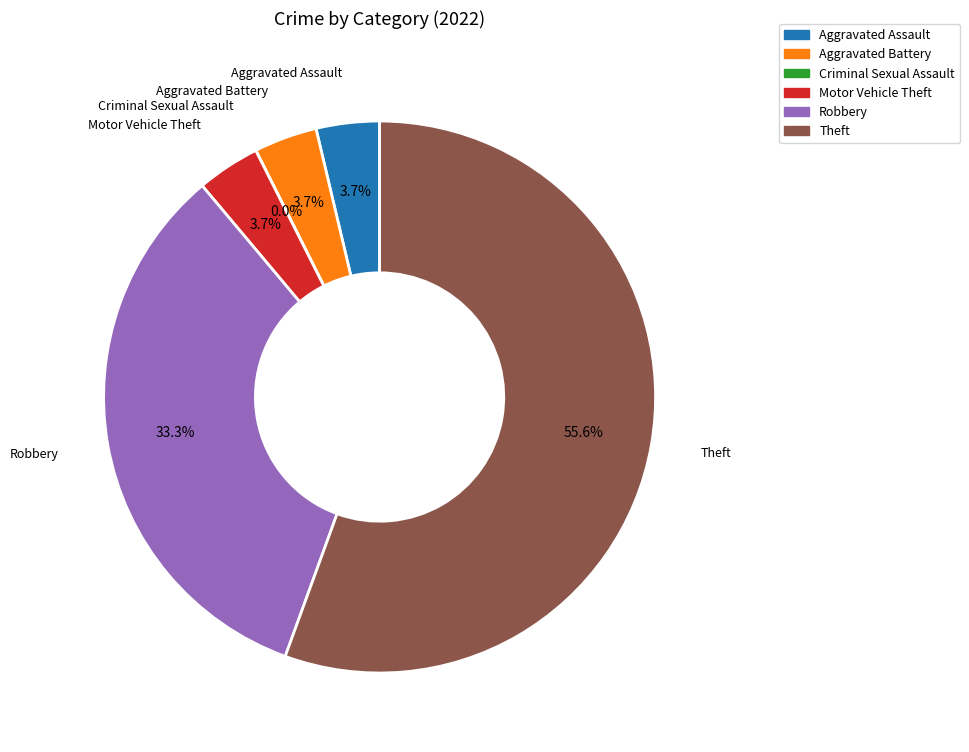

What is the largest slice in the pie chart?

Theft